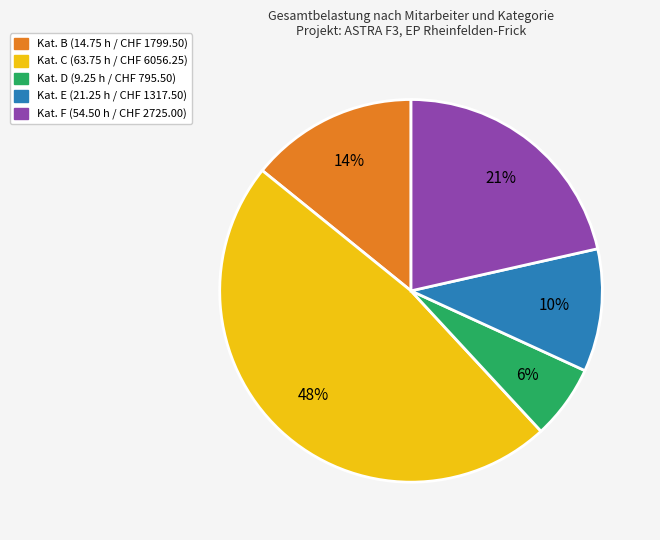

Is there a majority slice in this chart?

No